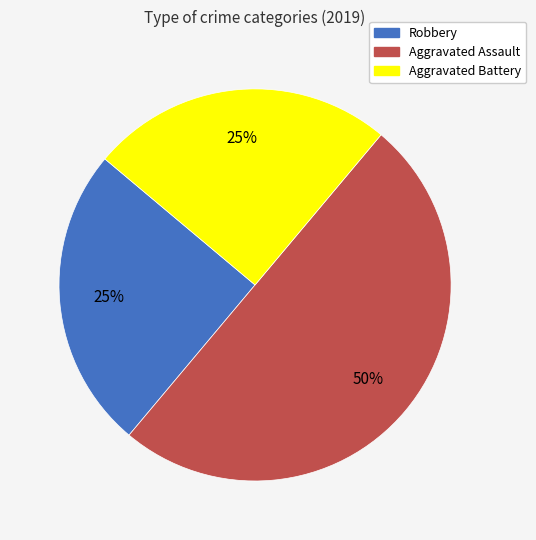

Is it true that Robbery is 25% of the pie?

True